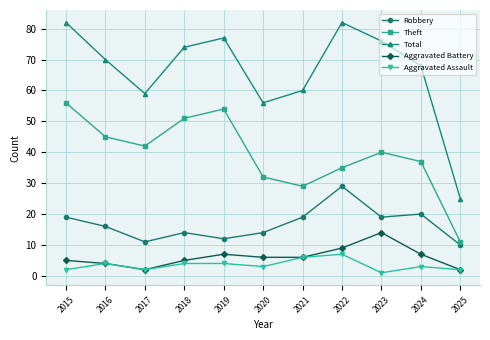

How many lines are shown in the chart?

5